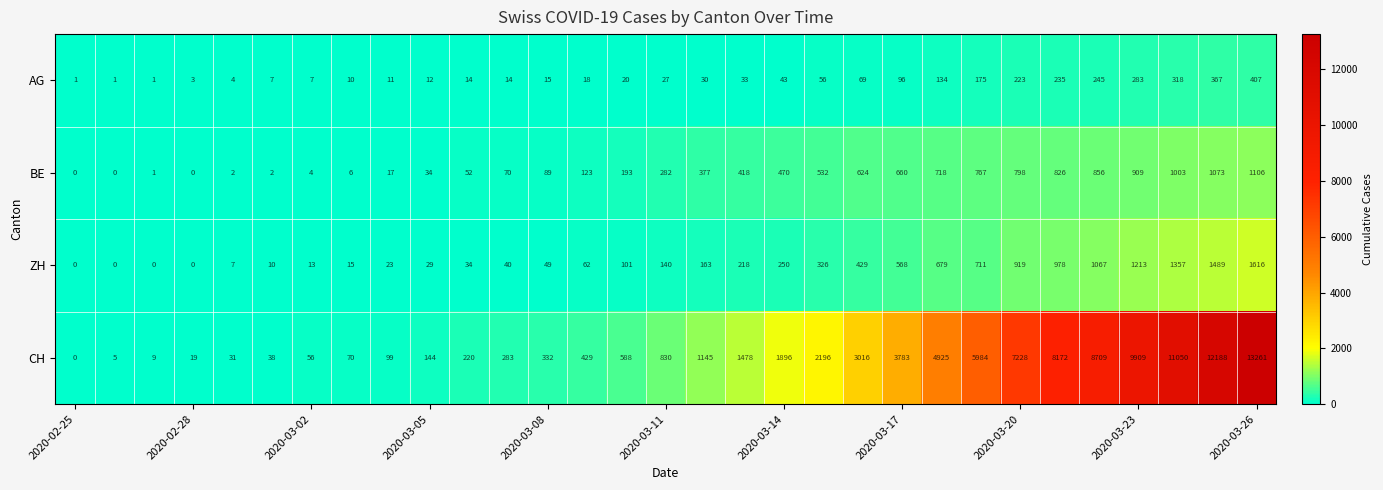

List the series in order of their peak value, lowest first.

AG, BE, ZH, CH